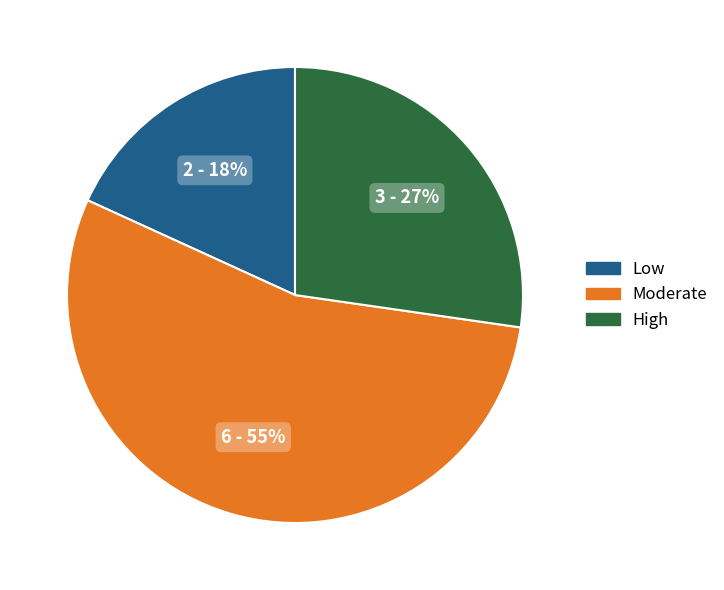

True or false: Low accounts for 18% of the total.

True